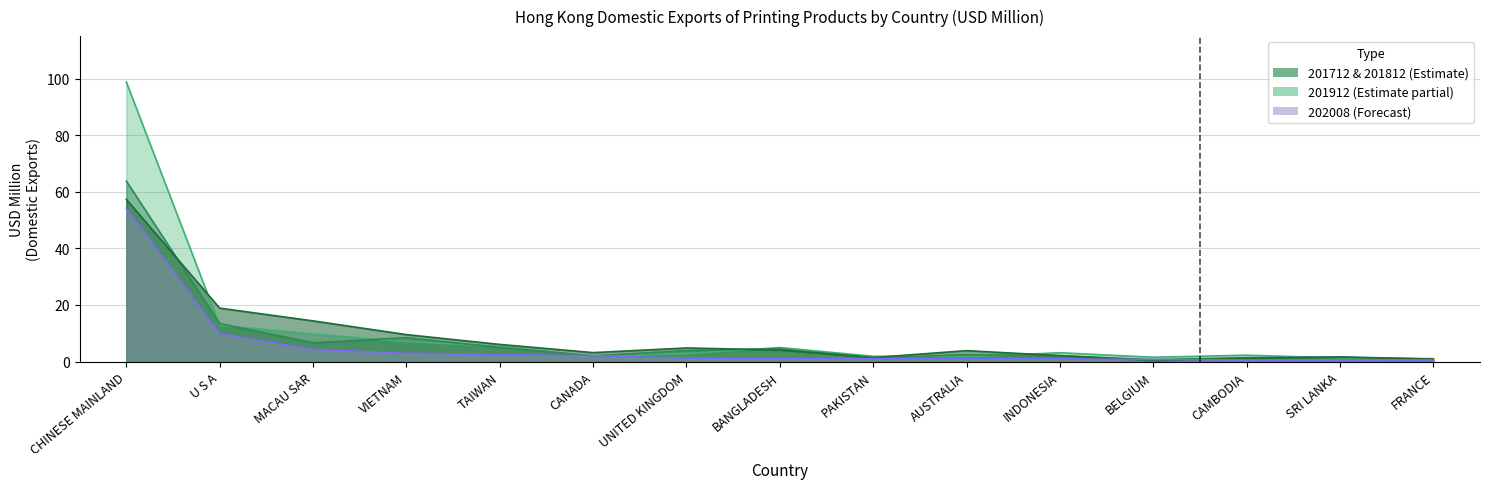

What is the minimum value for 201912?

0.6